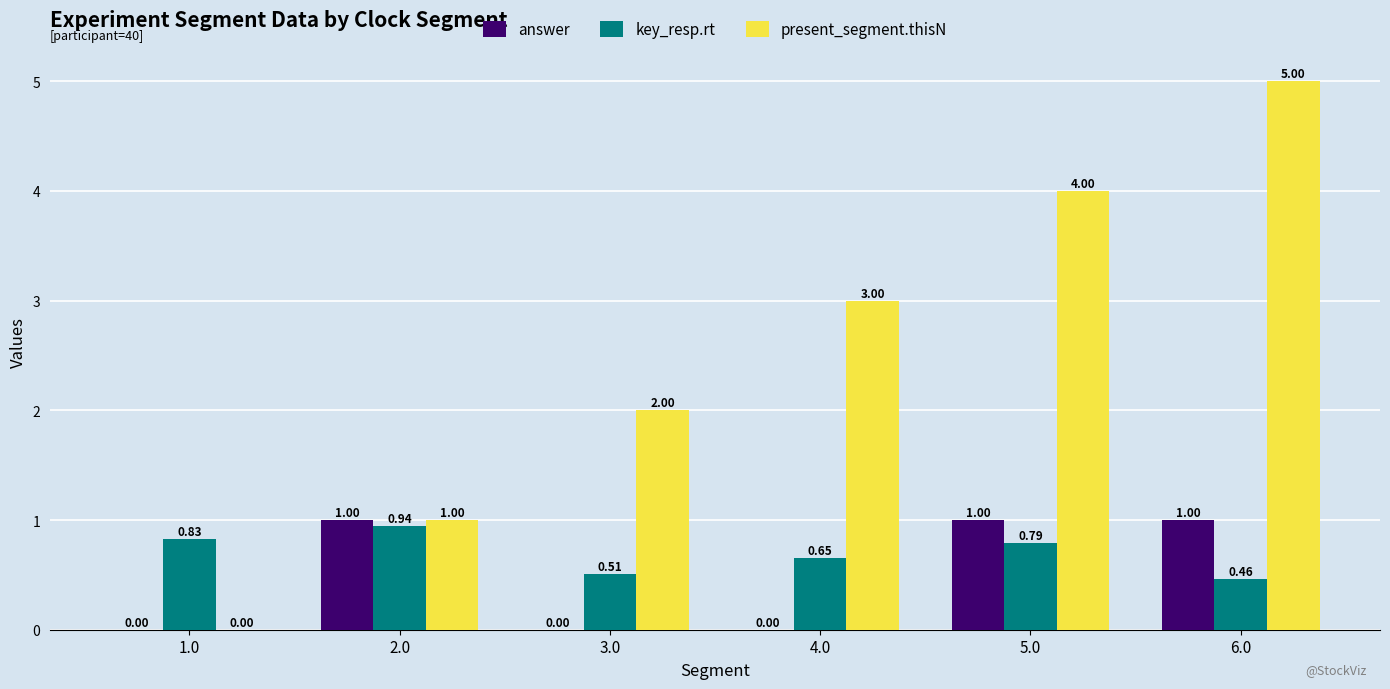

True or false: present_segment.thisN has a value of 3.0 at 4.0.

True